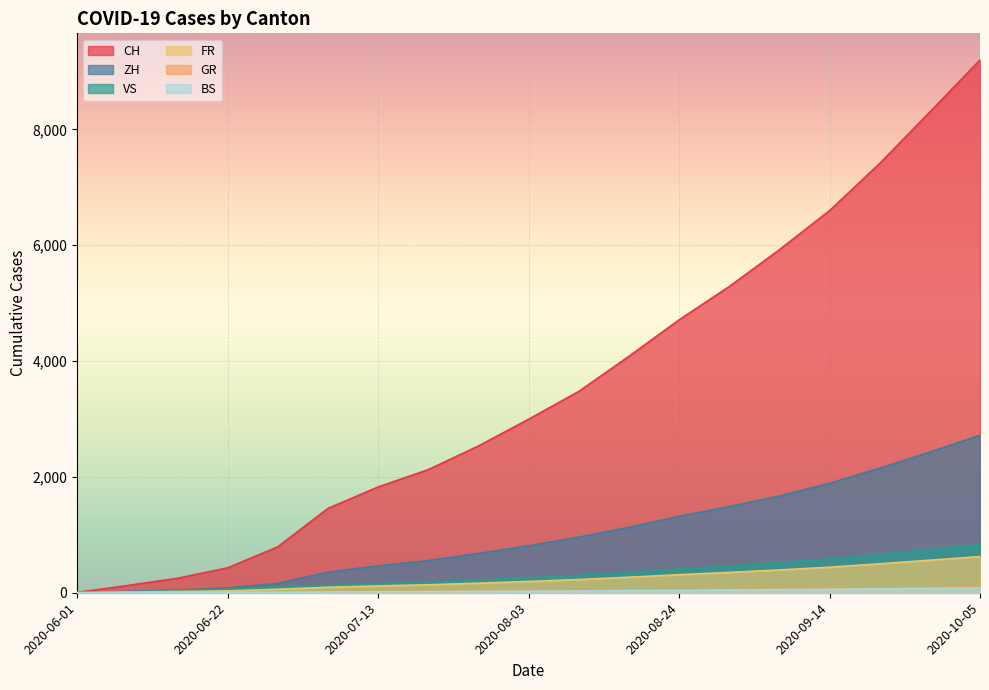

How many data points in GR are above 29?

9